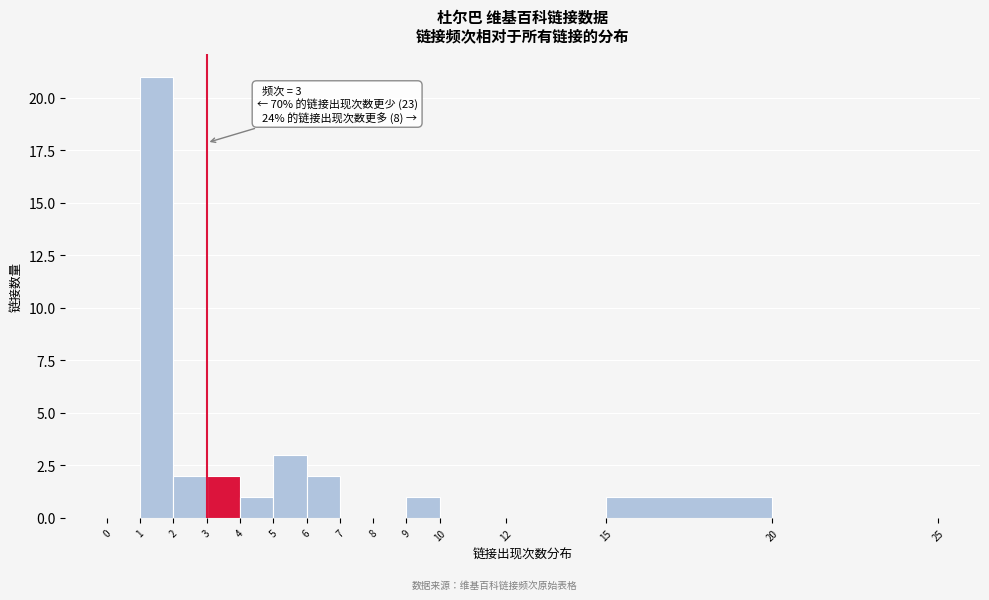

Over which range of the x-axis is the bar tallest?

1 to 2